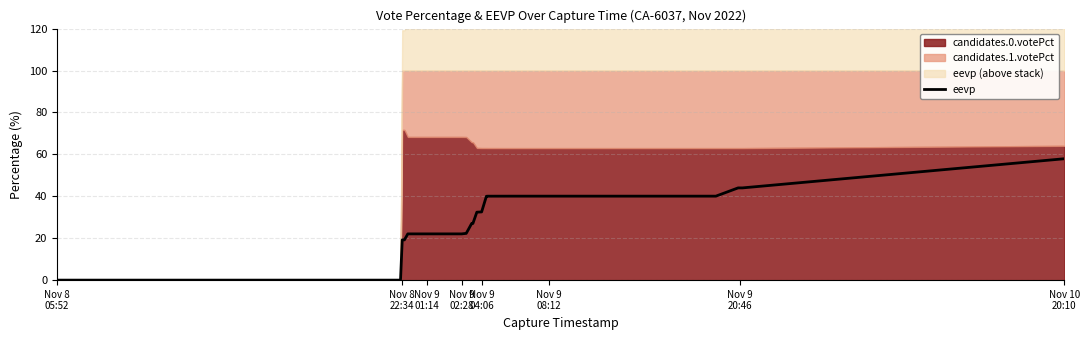

What is the maximum value for eevp?

57.9